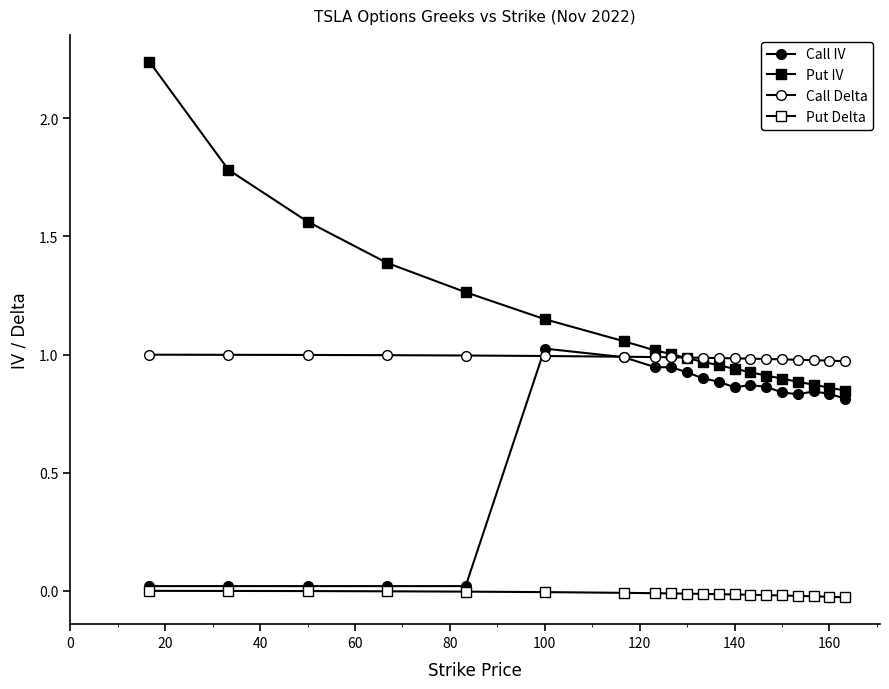

Count the number of data series in this chart.

4